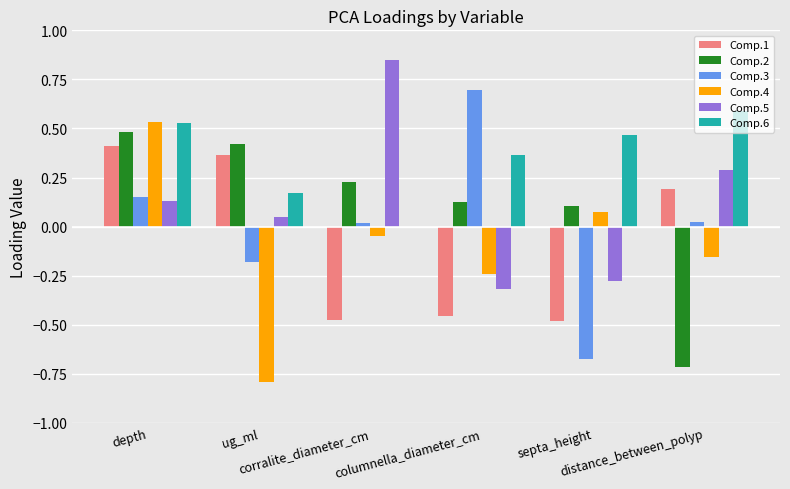

What is the sum of all Comp.4 values?

-0.6